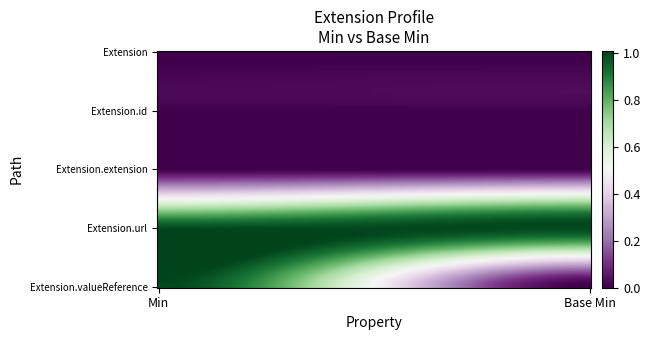

At which category does the chart reach its minimum across all series?

min